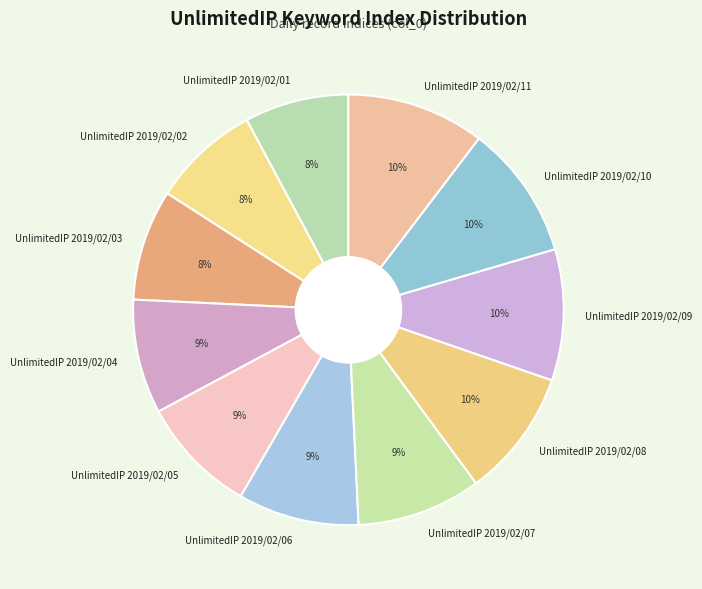

To the nearest percent, what is the combined percentage of UnlimitedIP 2019/02/10 and UnlimitedIP 2019/02/01?

18%